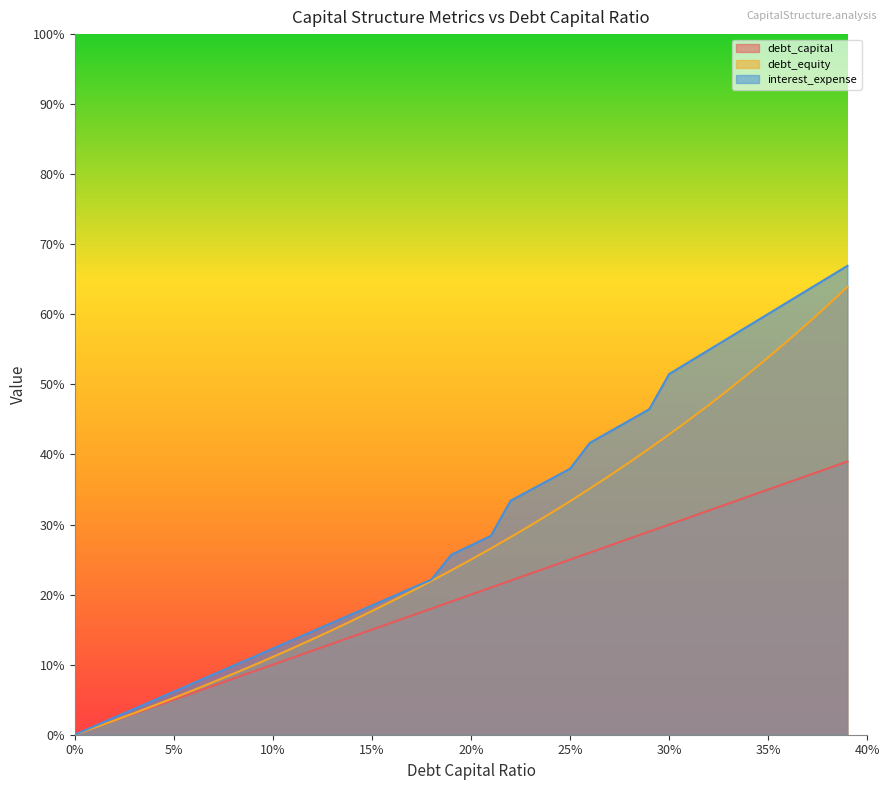

What are all the series names shown in the legend?

debt_capital, debt_equity, interest_expense